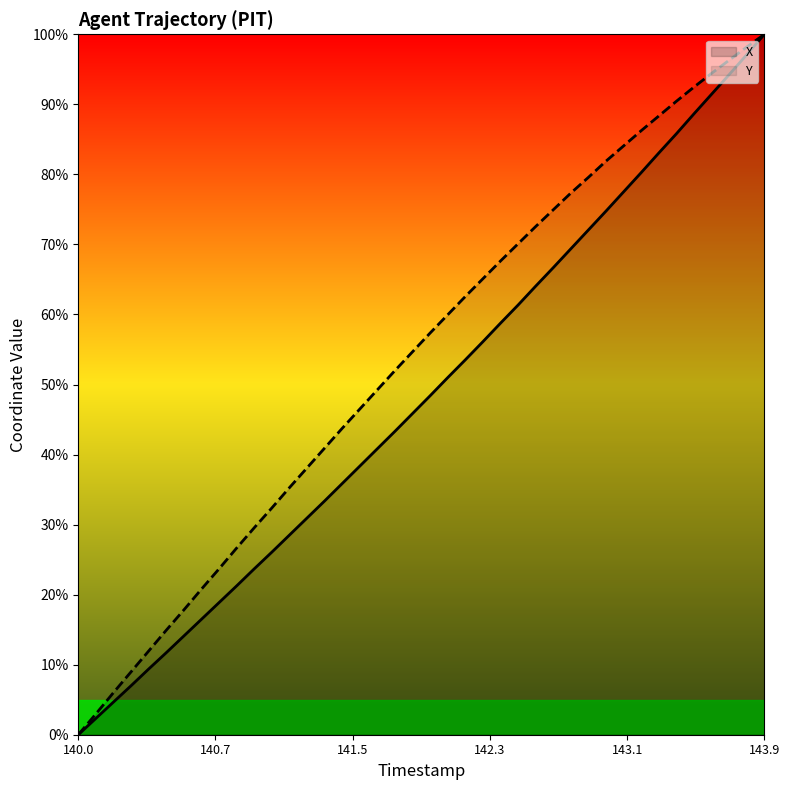

What is the maximum value shown in the chart?

100.0